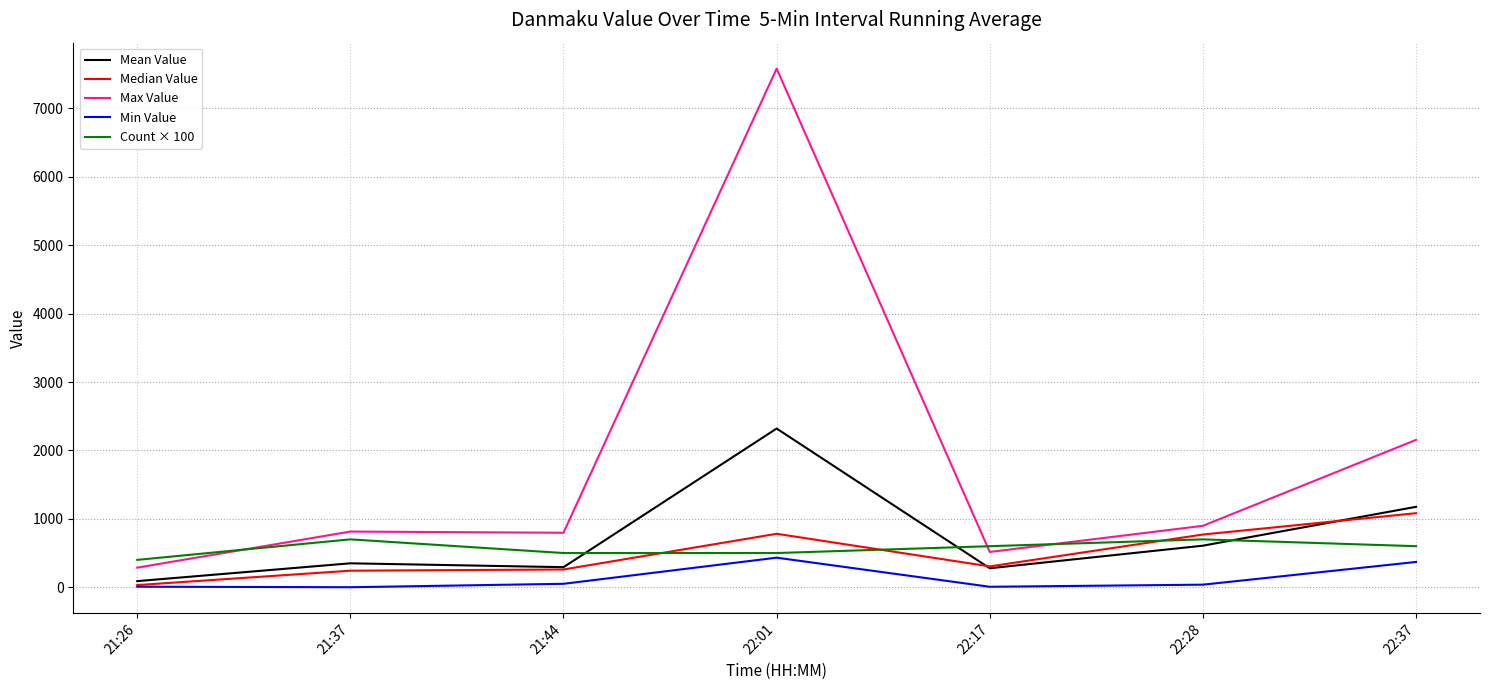

What is the maximum value for Mean Value?

2320.3